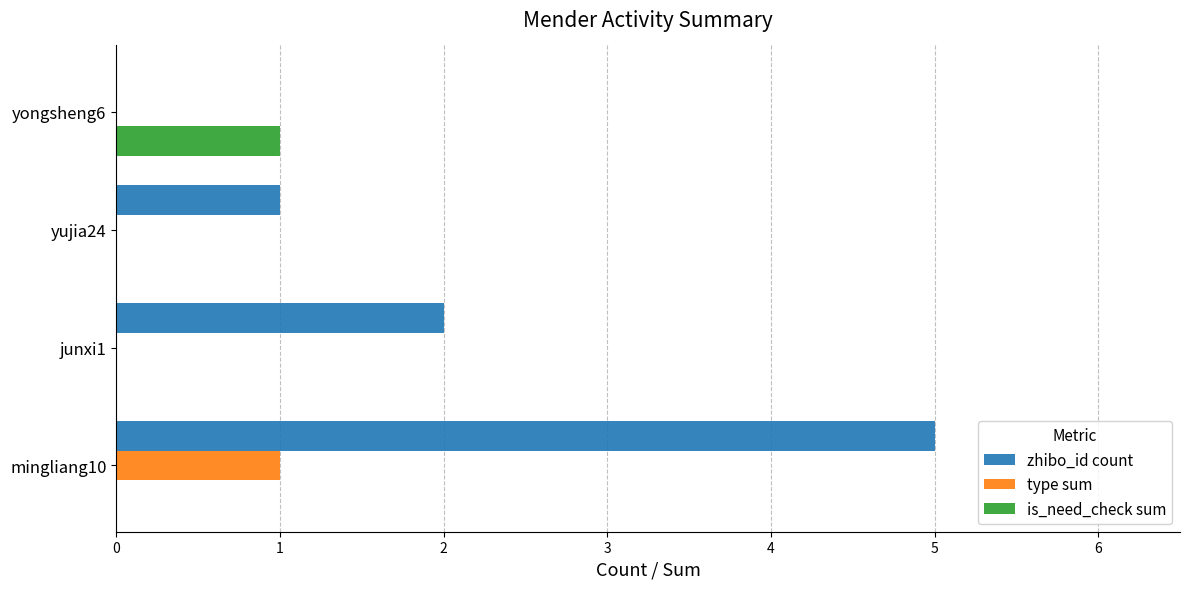

Which series has the largest total across all categories?

zhibo_id count